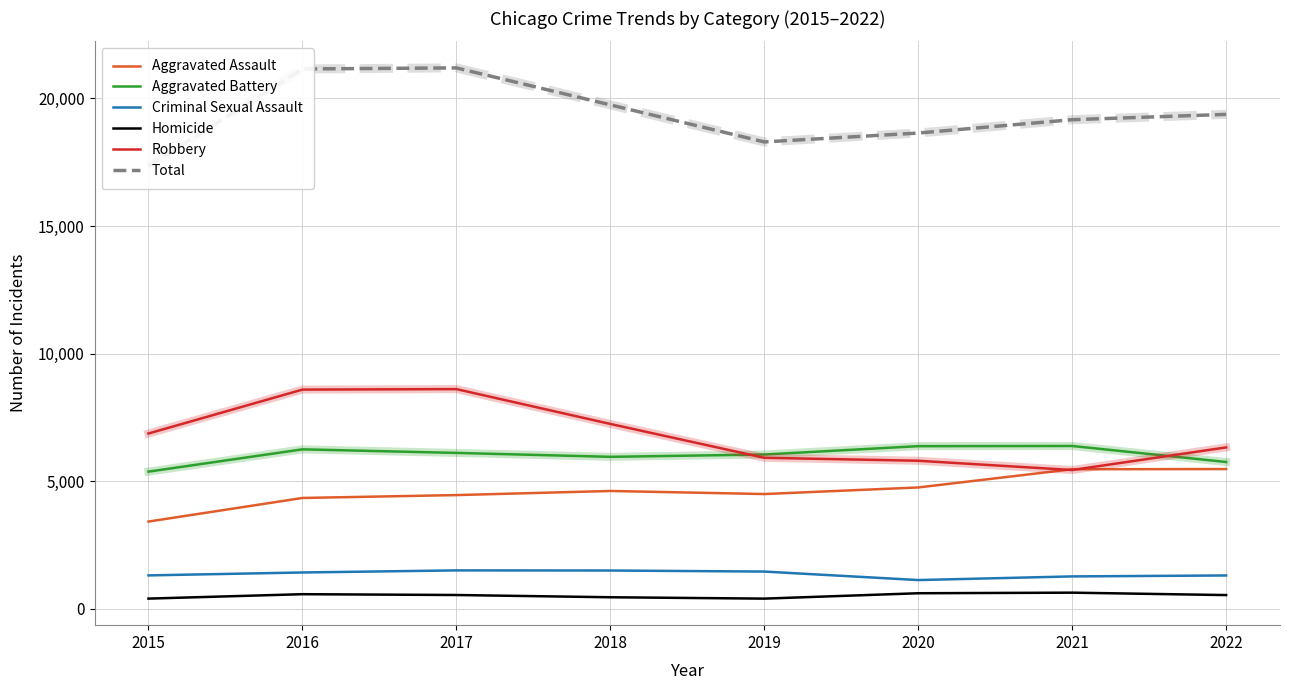

Count the number of data series in this chart.

6